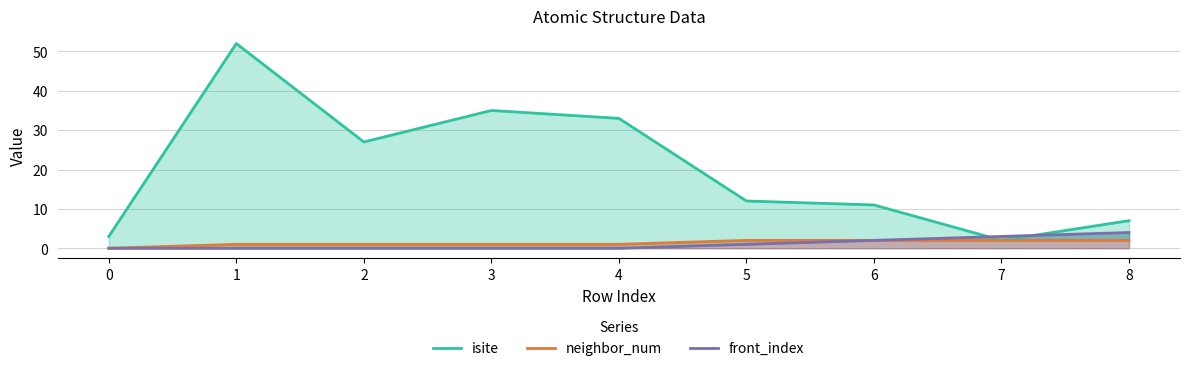

How many interior local valleys does the isite series have?

2